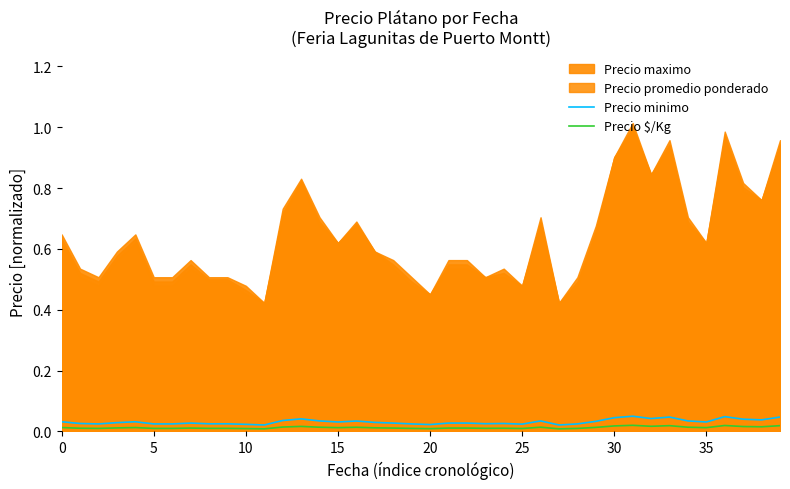

True or false: Precio $/Kg and Precio minimo cross at least once.

False